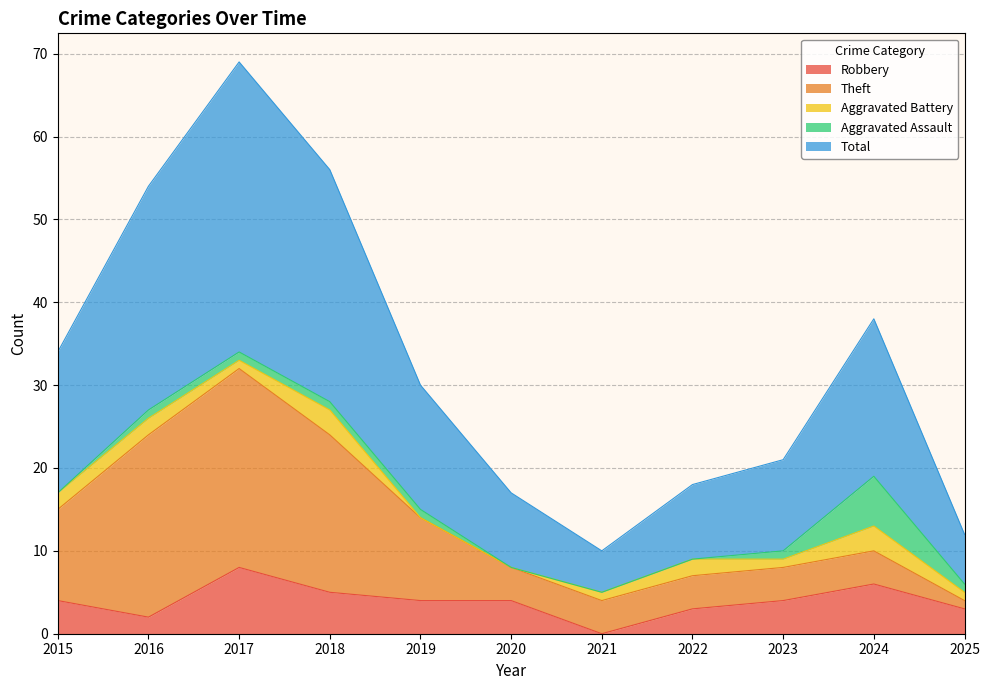

At which label does Aggravated Battery first exceed 1?

2015